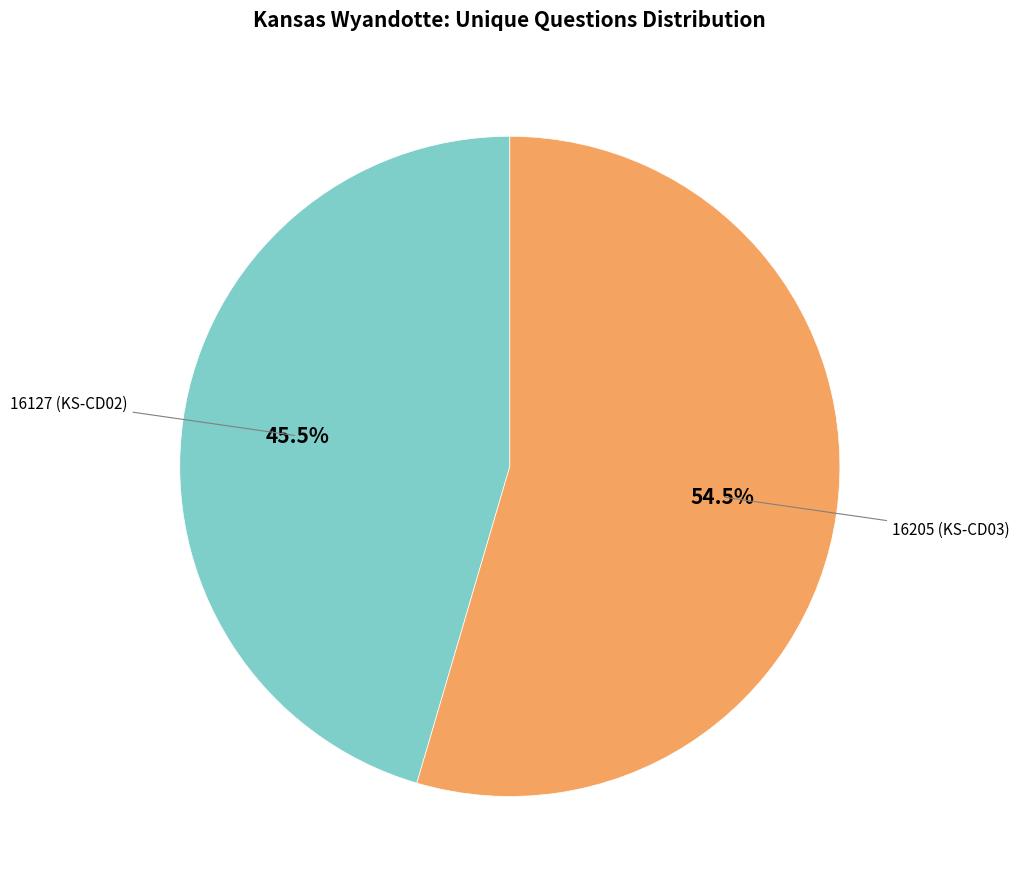

Does any single category account for the majority?

Yes